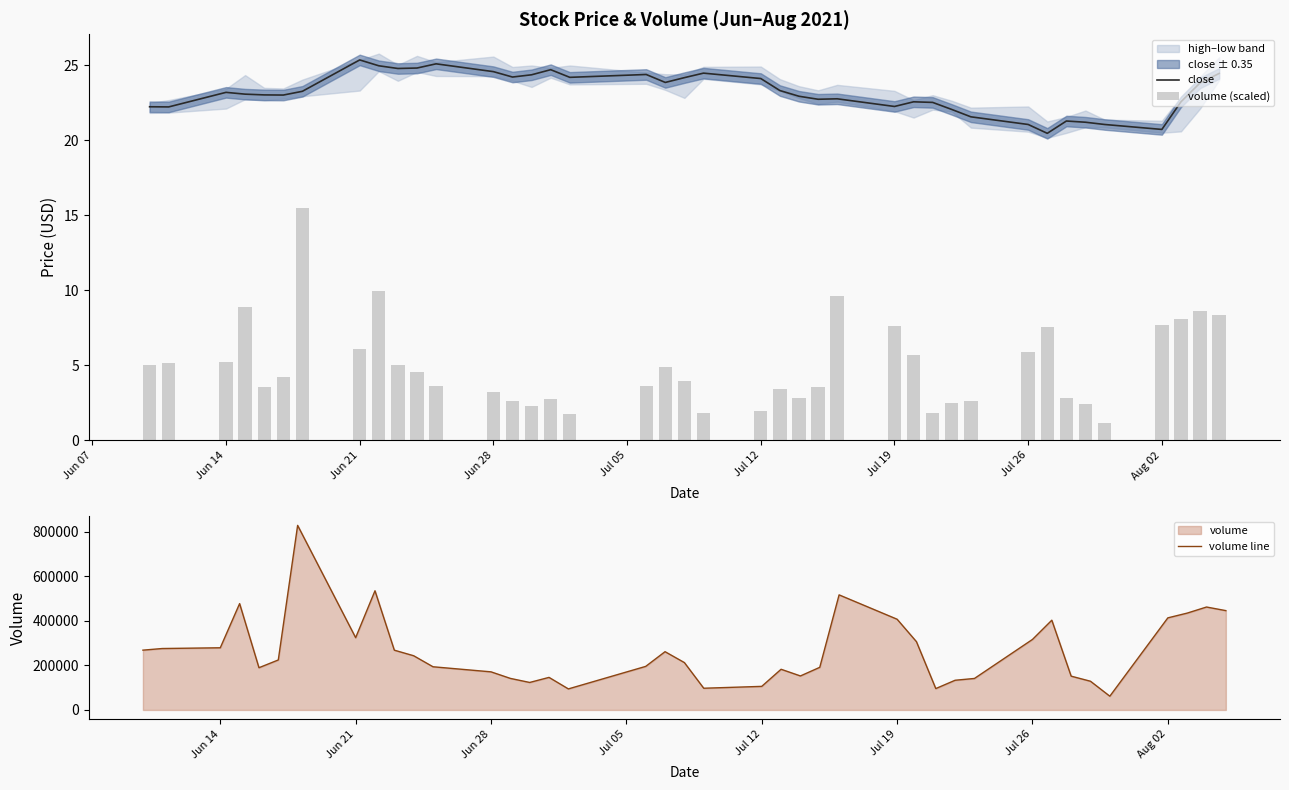

Which series has the largest range (max minus min)?

volume line